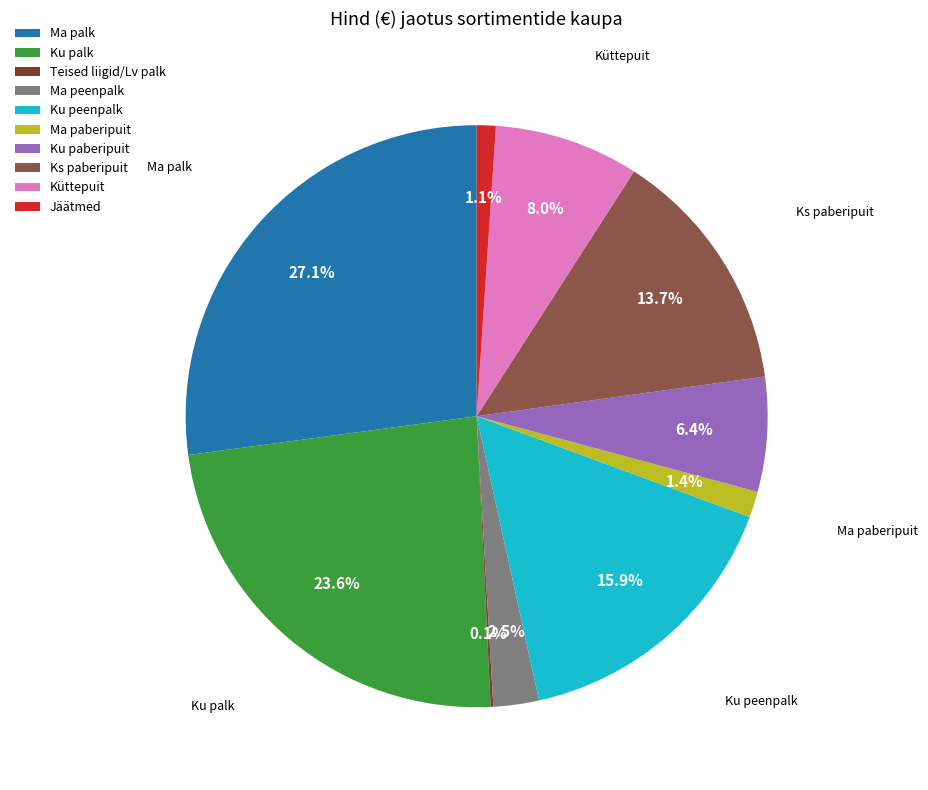

Which has a higher value, Ma palk or Küttepuit?

Ma palk